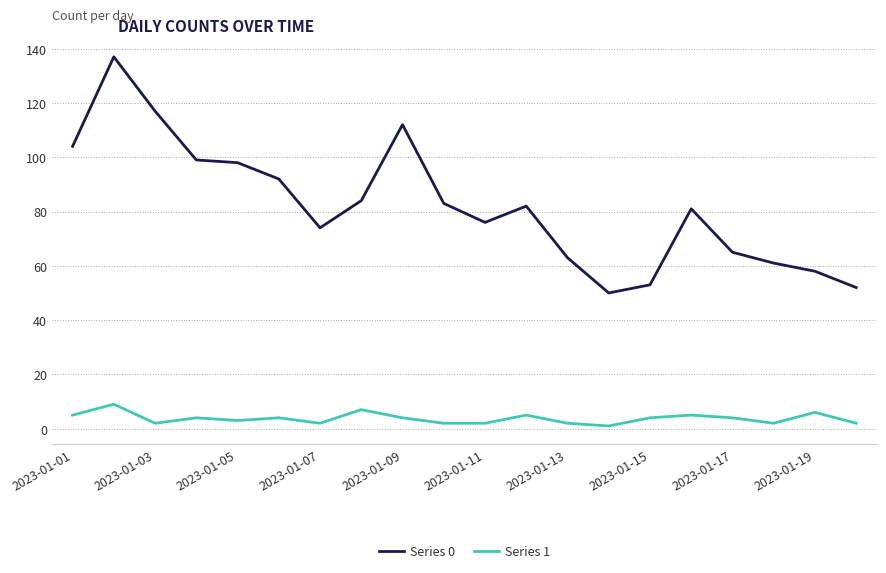

Which series has the largest range (max minus min)?

Series 0